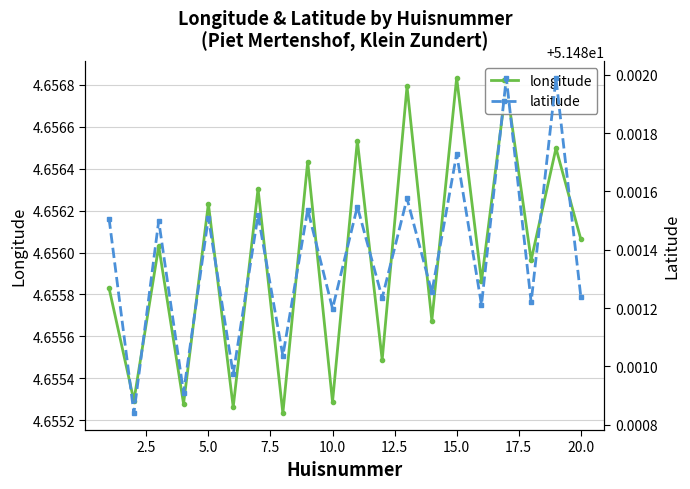

True or false: longitude has more than 0 points higher than both neighbors.

True